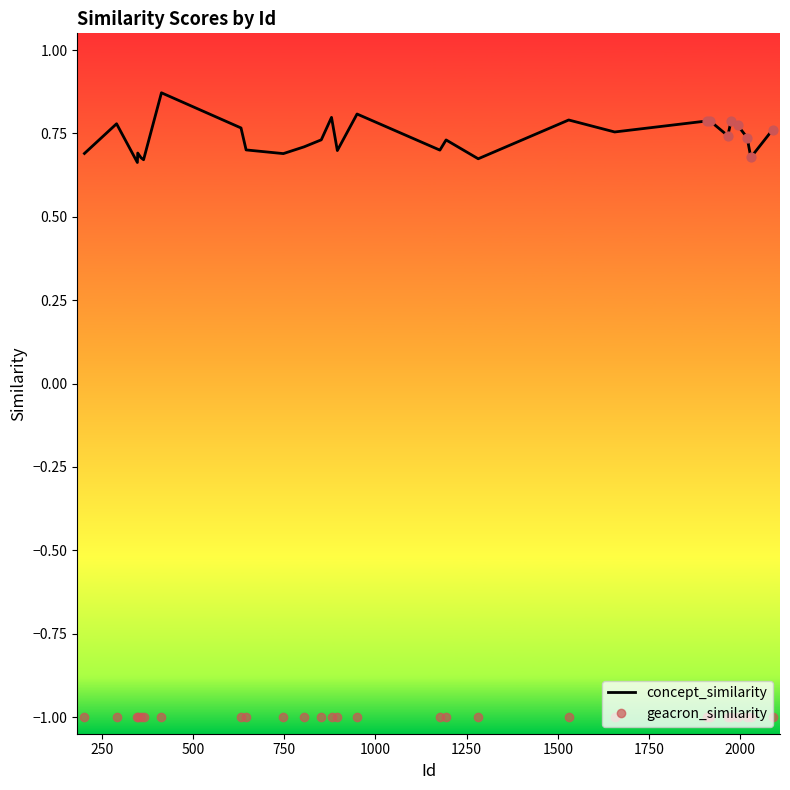

Which series has the largest total across all categories?

concept_similarity